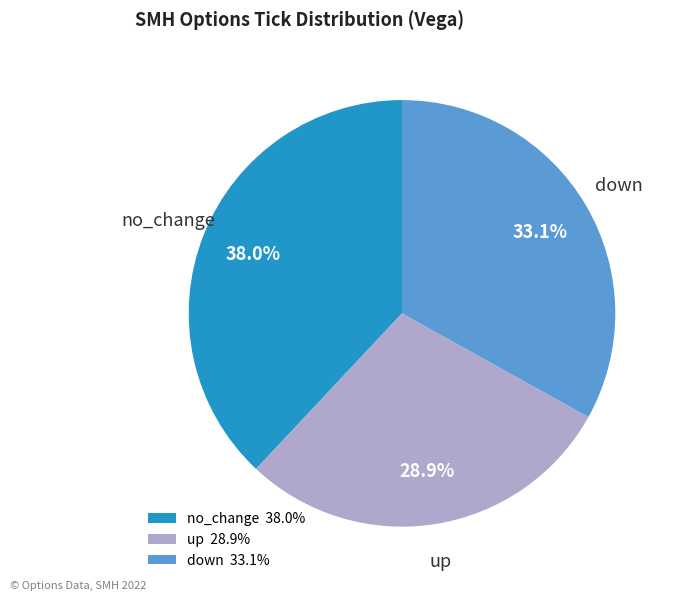

To the nearest percent, what percentage of the pie is up?

29%